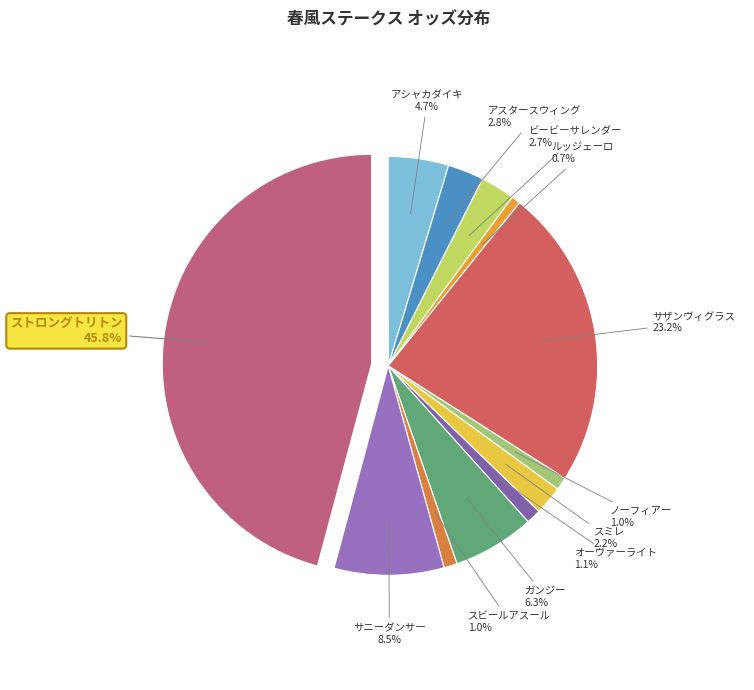

To the nearest percent, what is the difference between the largest and smallest slice percentages?

45%